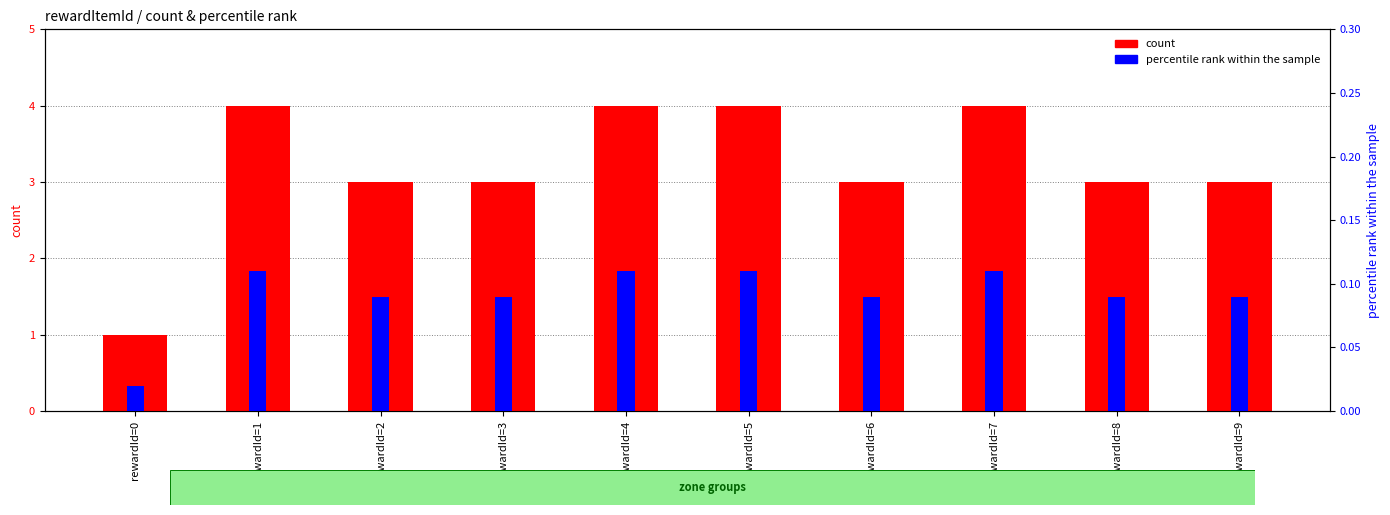

At which category is the sum across all series the highest?

rewardId=1